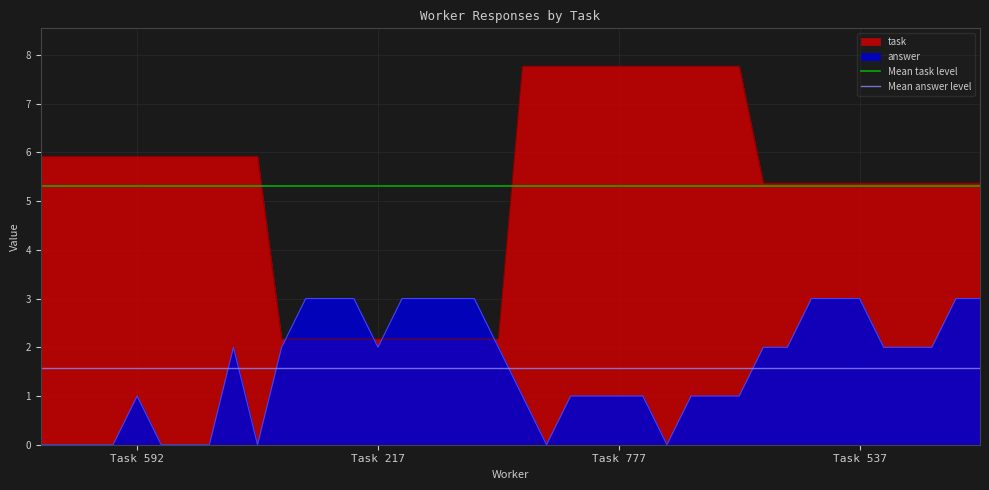

Where is Mean answer level nearest to the value 1?

Task 592